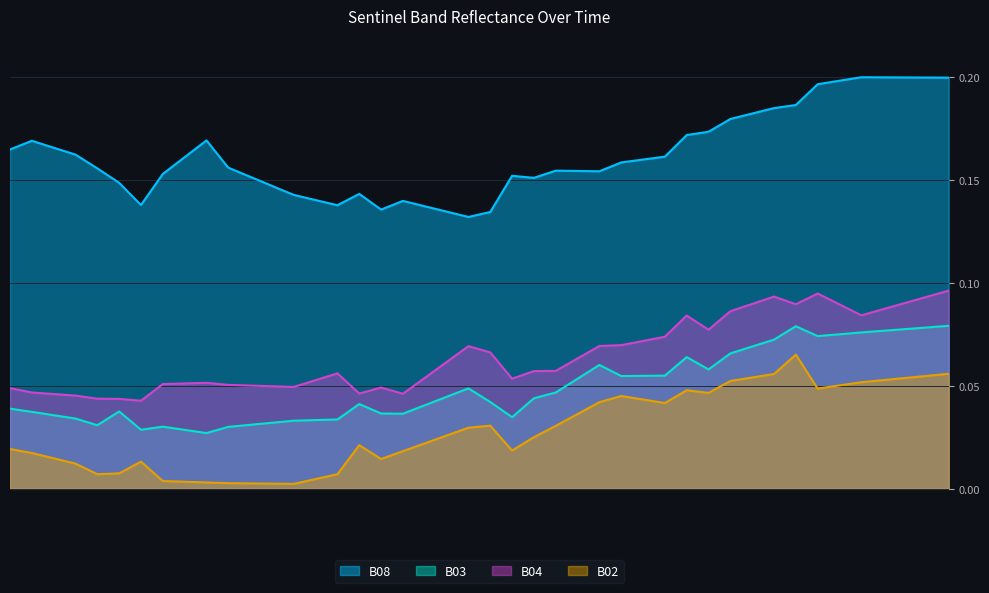

True or false: B02 and B04 intersect in this chart.

False